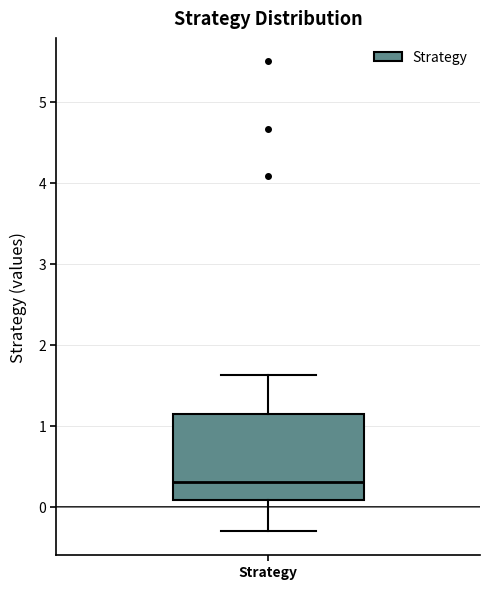

Read this box plot against the y-axis: the position of the median line, the range covered by the box, and the ends of both whiskers. The values are not printed on the chart, so give them approximately, as read against the axis.

median 0.3, box 0.1 to 1.2, whiskers -0.3 to 1.6